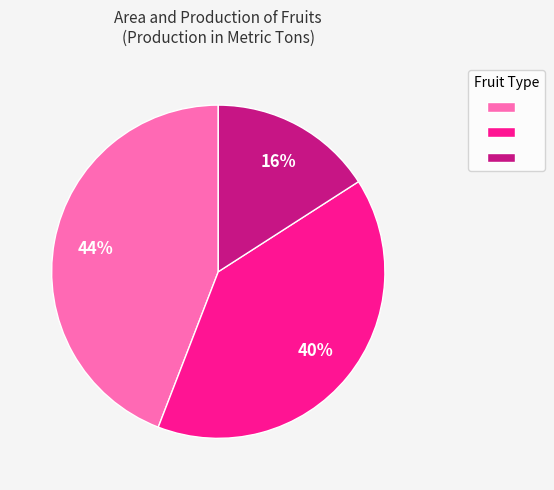

To the nearest percent, what is the difference between the largest and smallest slice percentages?

28%